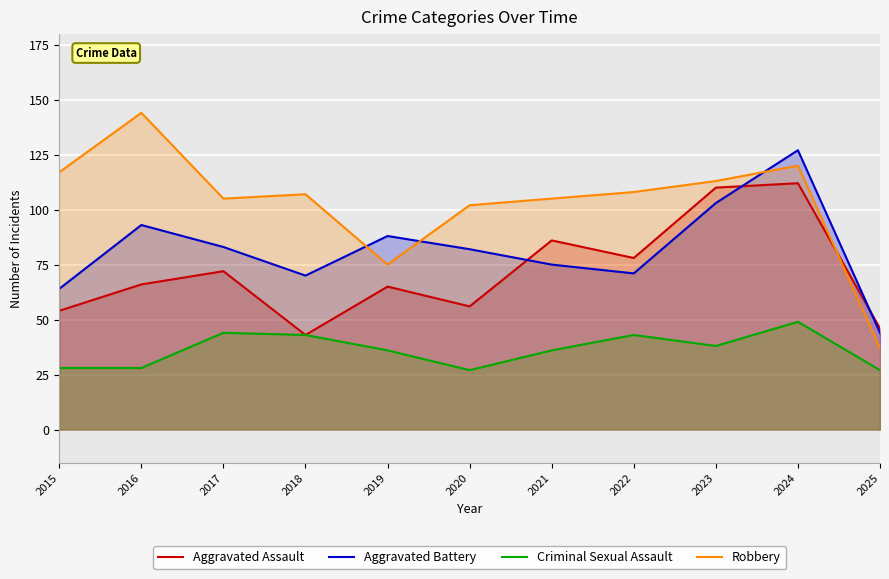

The value of Robbery at 2020 is 102. True or false?

True